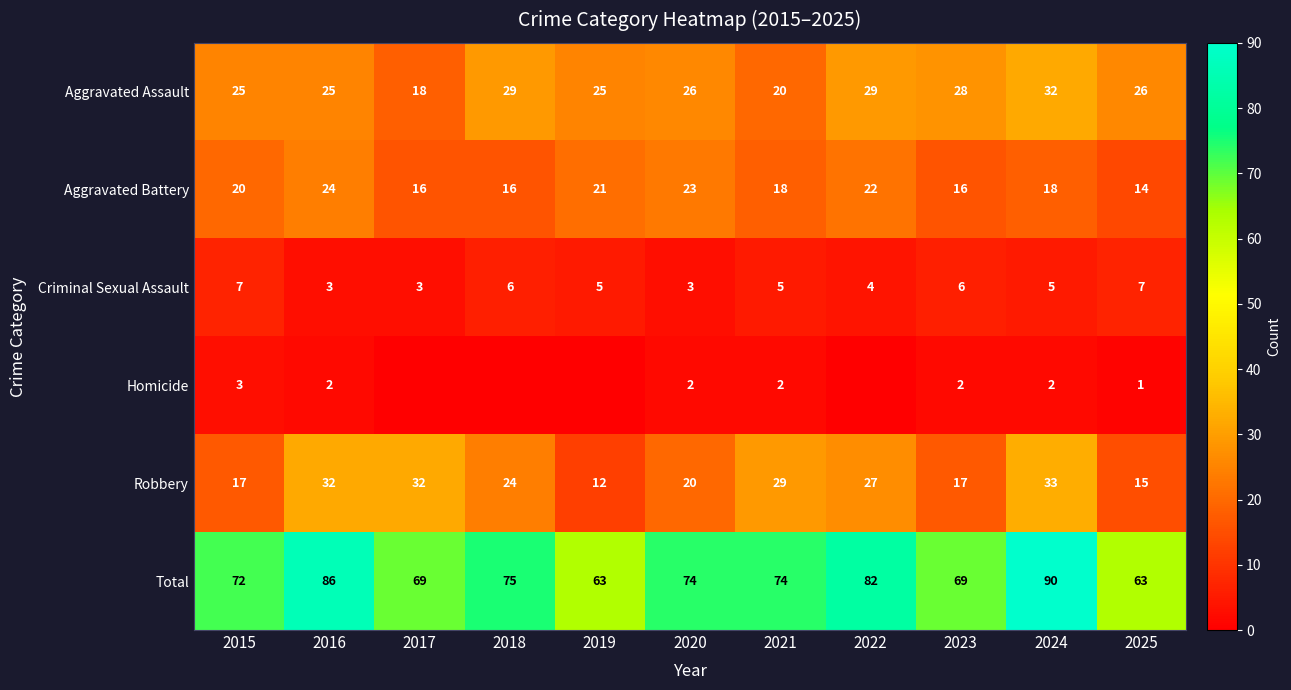

Is it true that Total equals 83 at 2025?

False